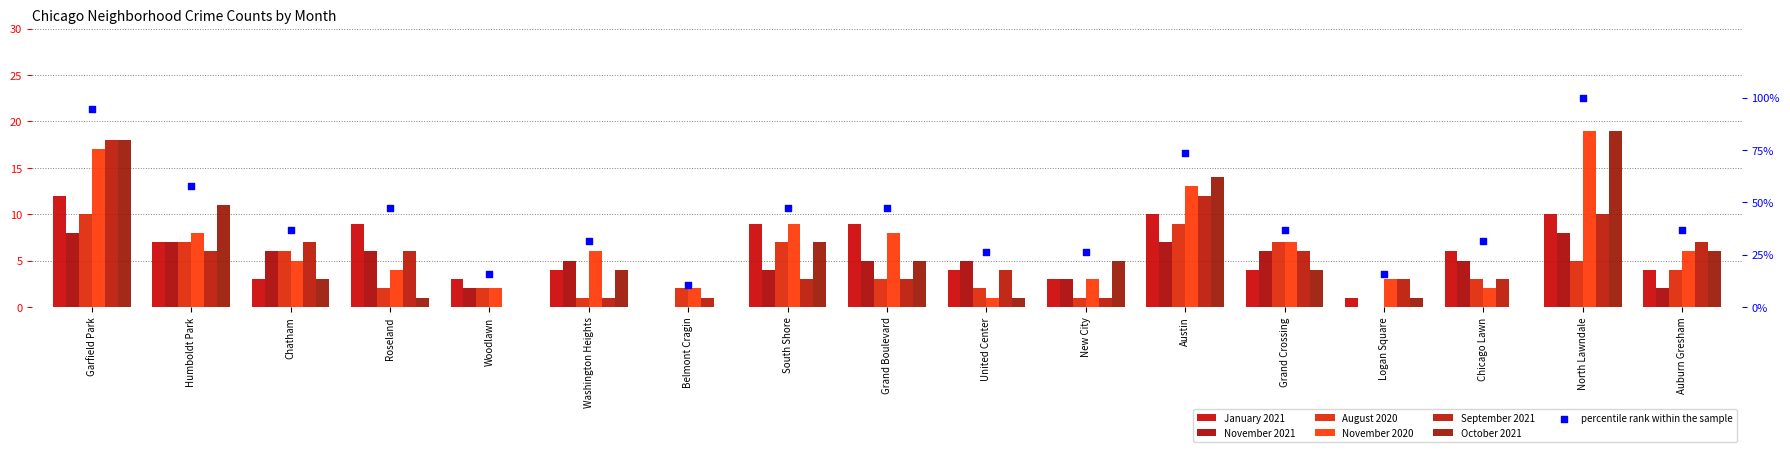

Which series reaches the minimum Y coordinate?

January 2021